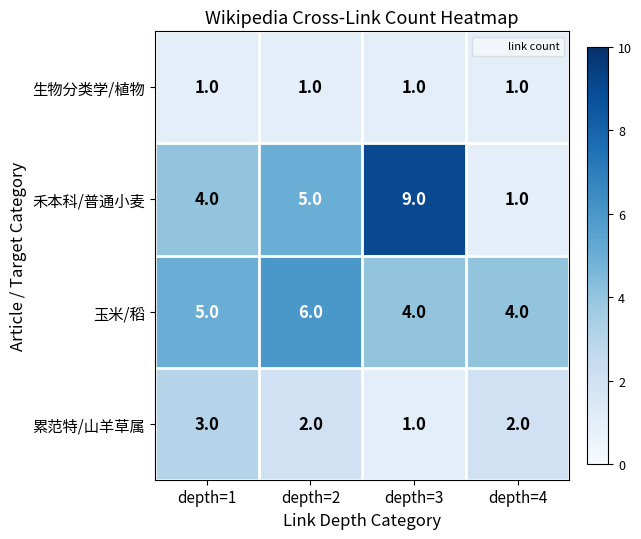

What is the spread (max minus min) of values at depth=4?

3